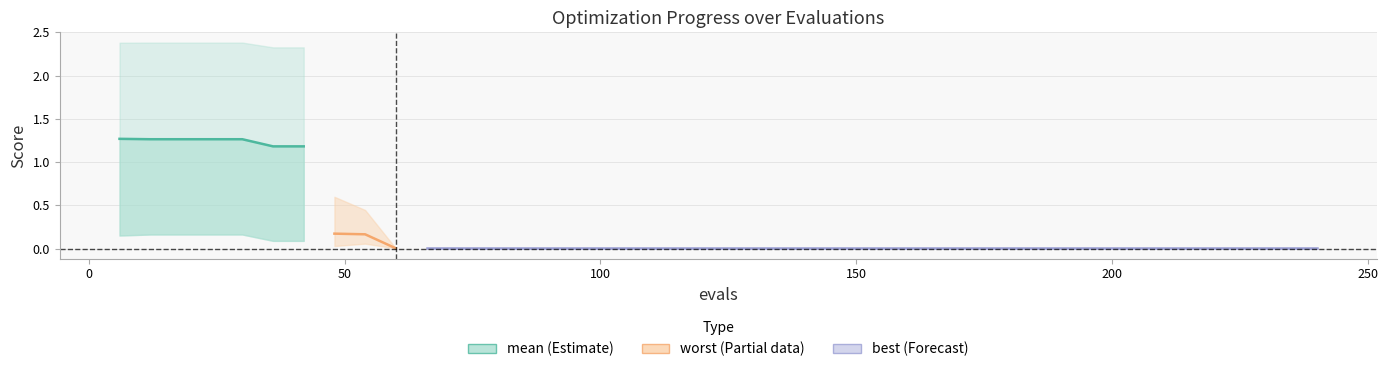

What is the difference between the second highest and second lowest values?

0.1